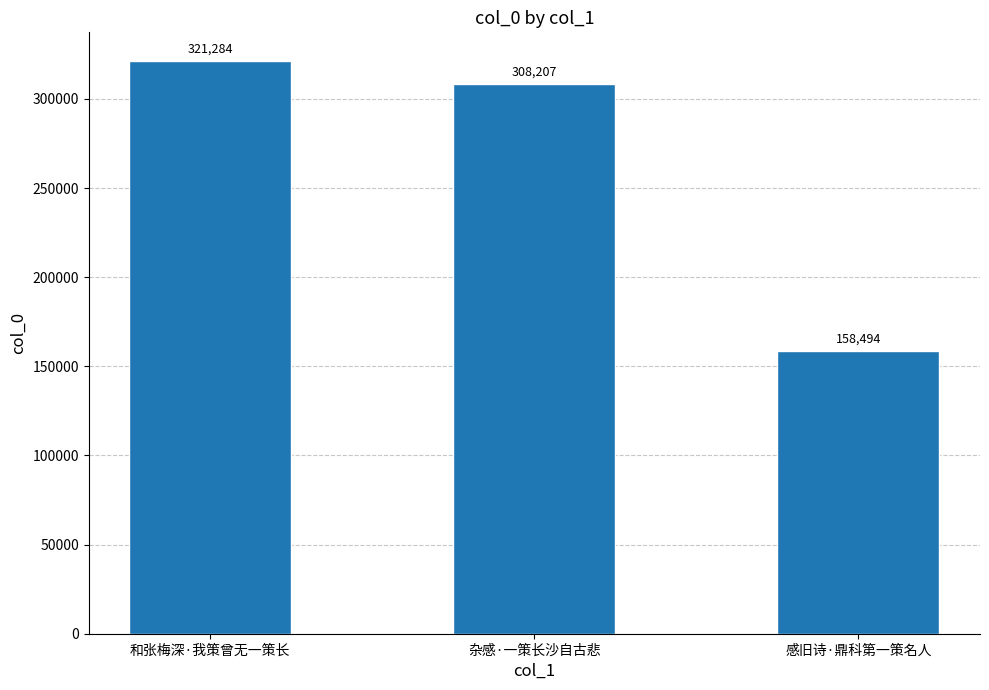

Where does the data first go above 308207?

和张梅深·我策曾无一策长